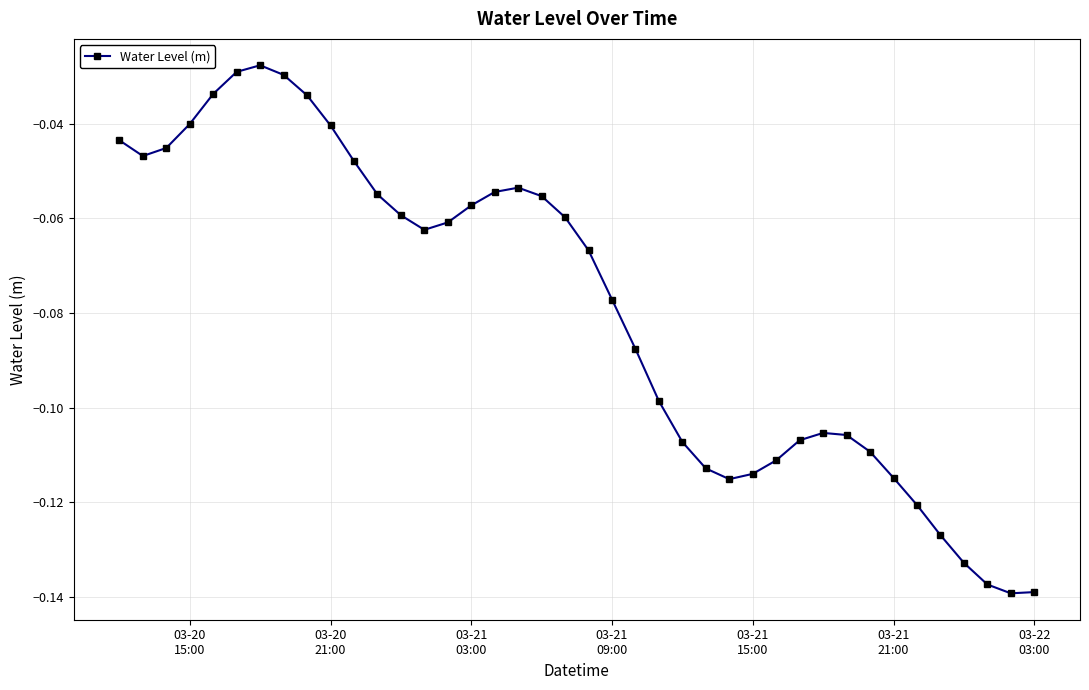

What is the sum of all values?

-3.2